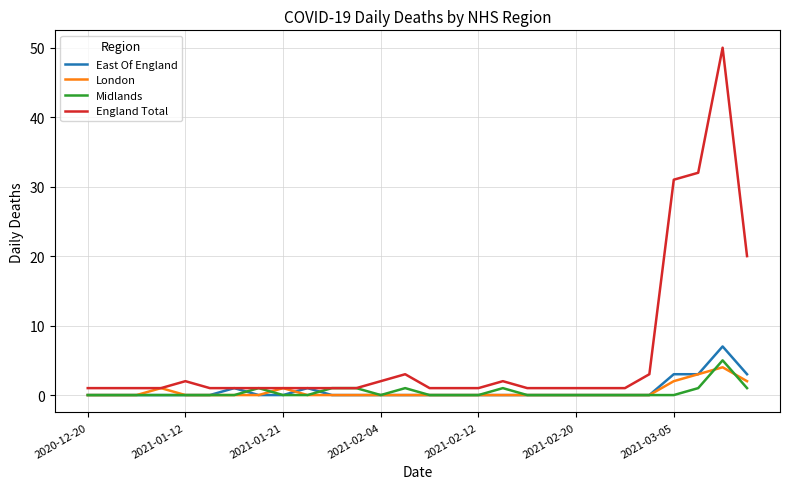

Which series has the largest total across all categories?

England Total